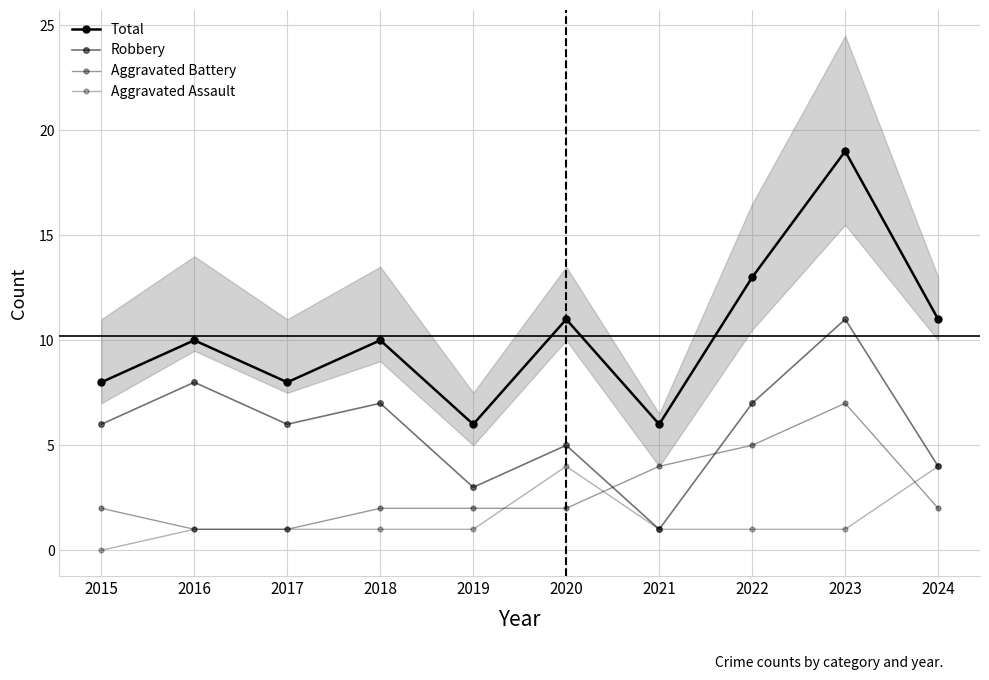

Count the Aggravated Battery values in the range 2 to 4.

6